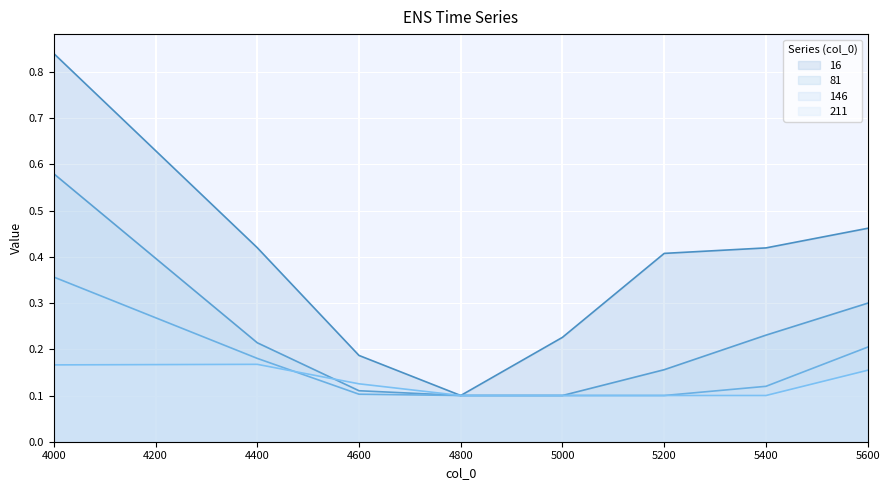

What is the value of the 146 point at the 4th from the left?

0.1